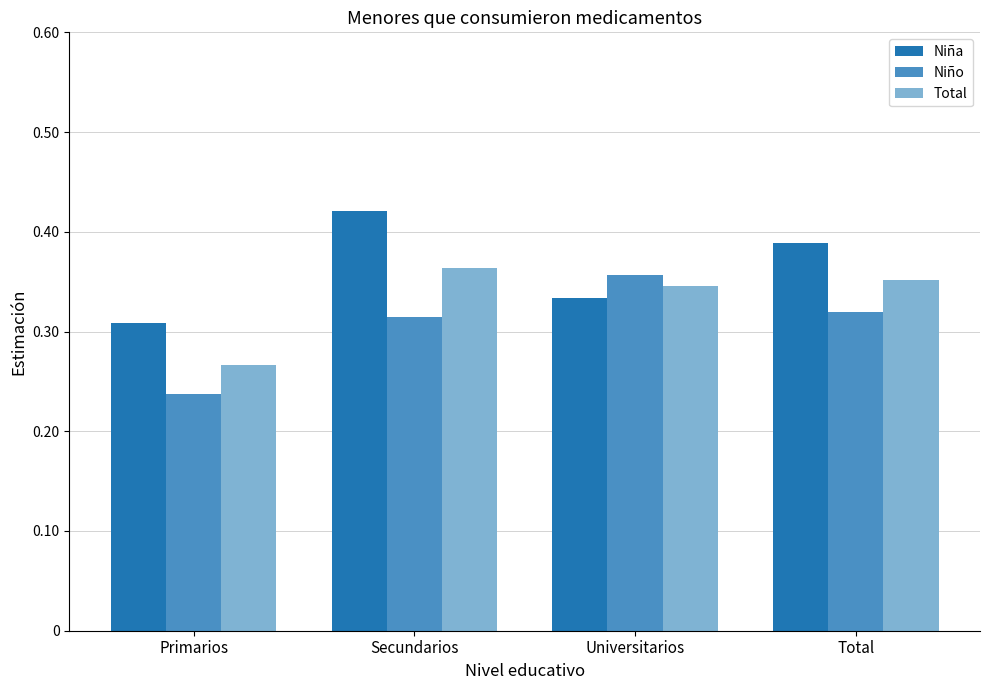

Is it true that Total equals 0.6 at Secundarios?

False